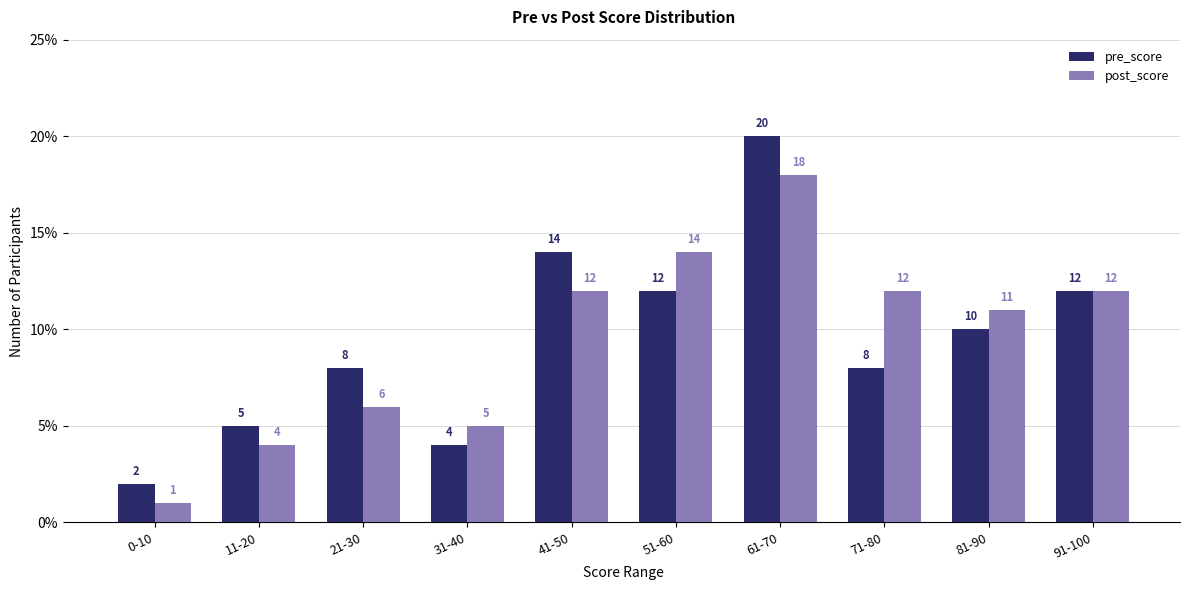

What is the label of the 10th bar from the right?

0-10